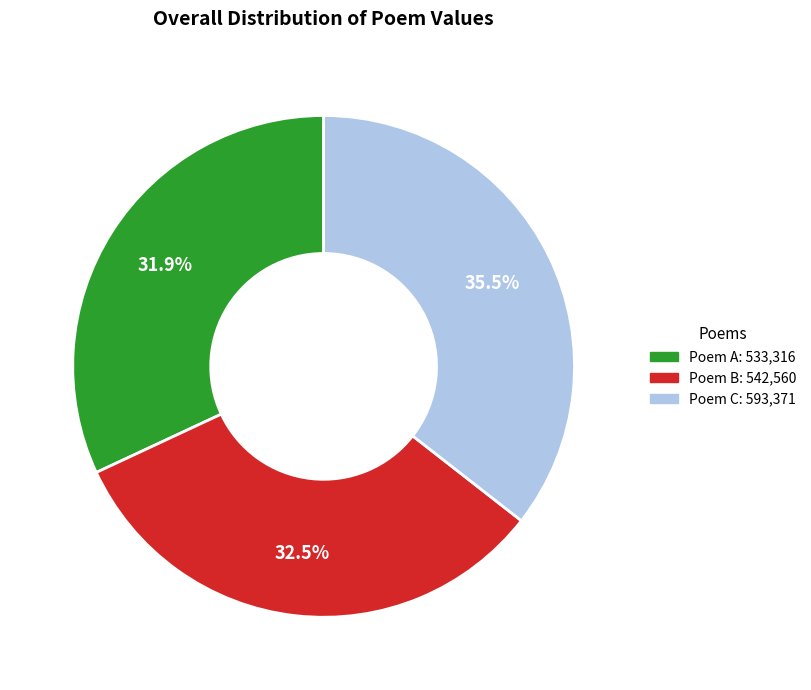

Does Poem A: 533,316 account for over 50% of the chart?

No